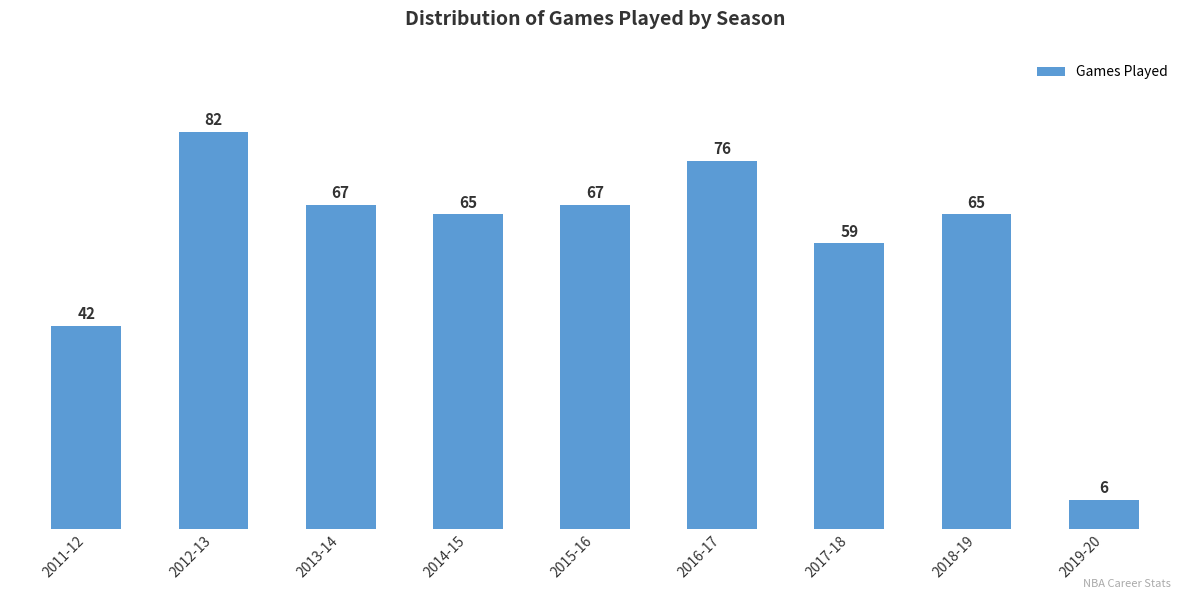

What is the average value?

59